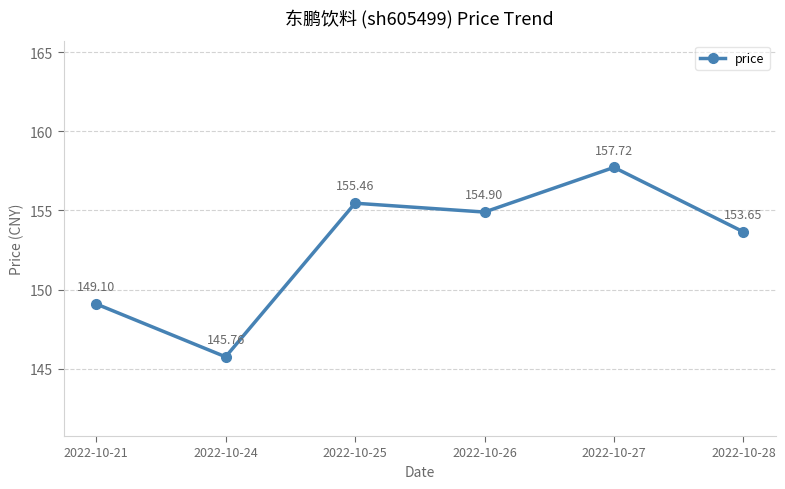

Is it true that the value at 2022-10-28 is 217.7?

False